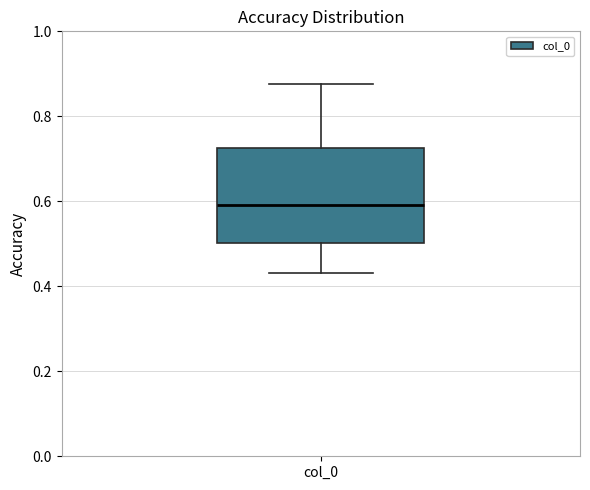

Where is the lower edge of the box for col_0 on the y-axis? The values are not printed on the chart, so give them approximately, as read against the axis.

0.50